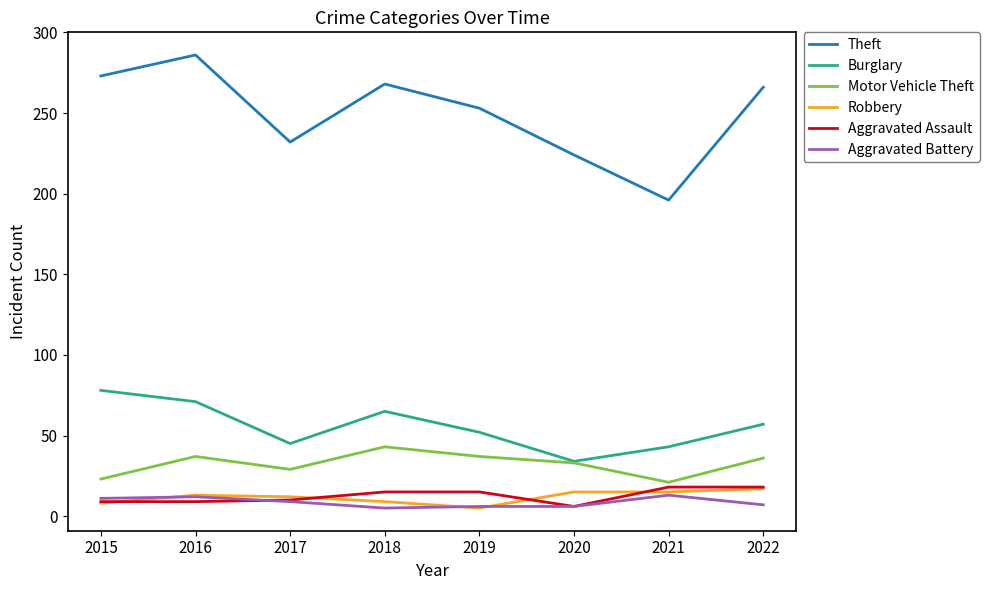

What is the greatest value displayed?

286